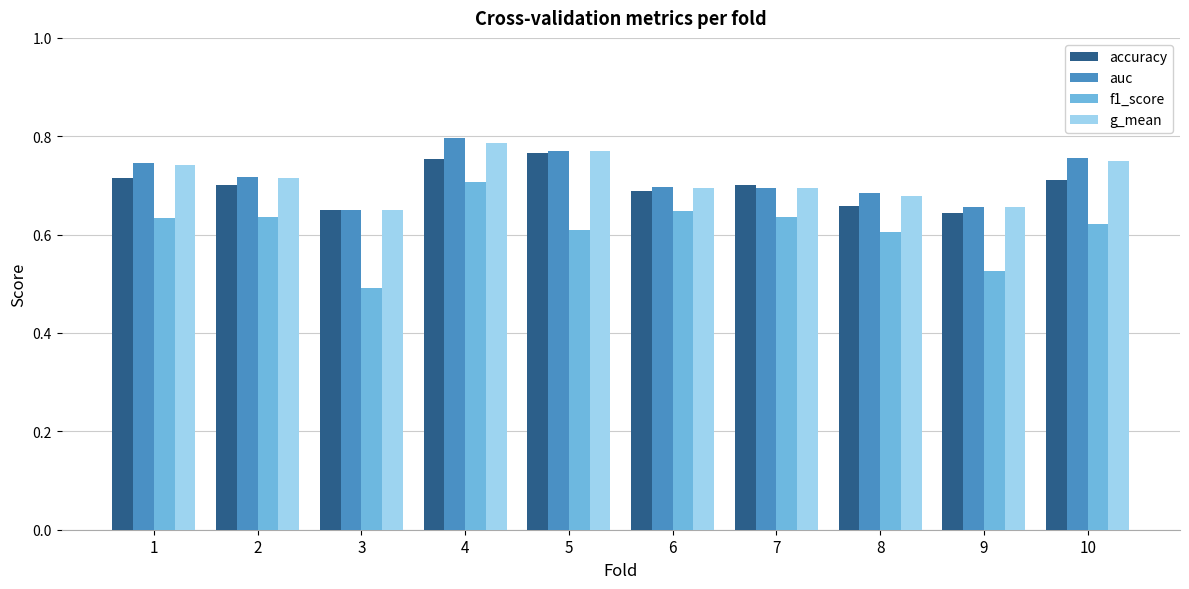

The f1_score series shows 0.2 at 1. True or false?

False